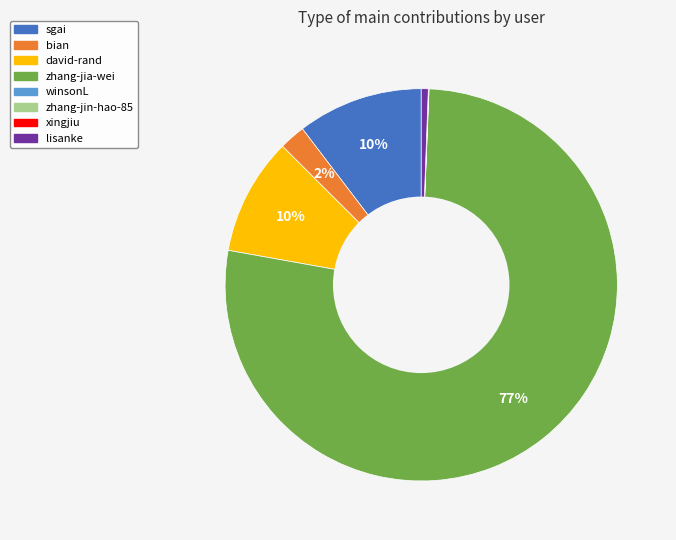

Which slice is the largest?

zhang-jia-wei